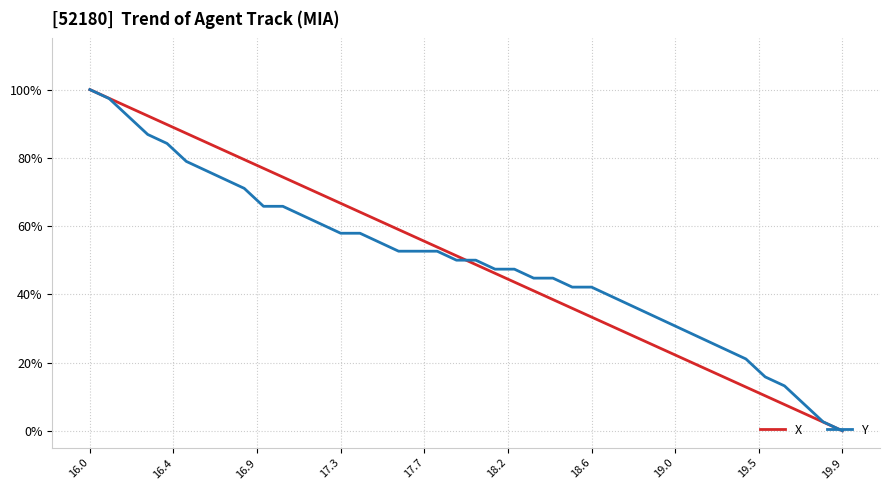

What are all the series names shown in the legend?

X, Y